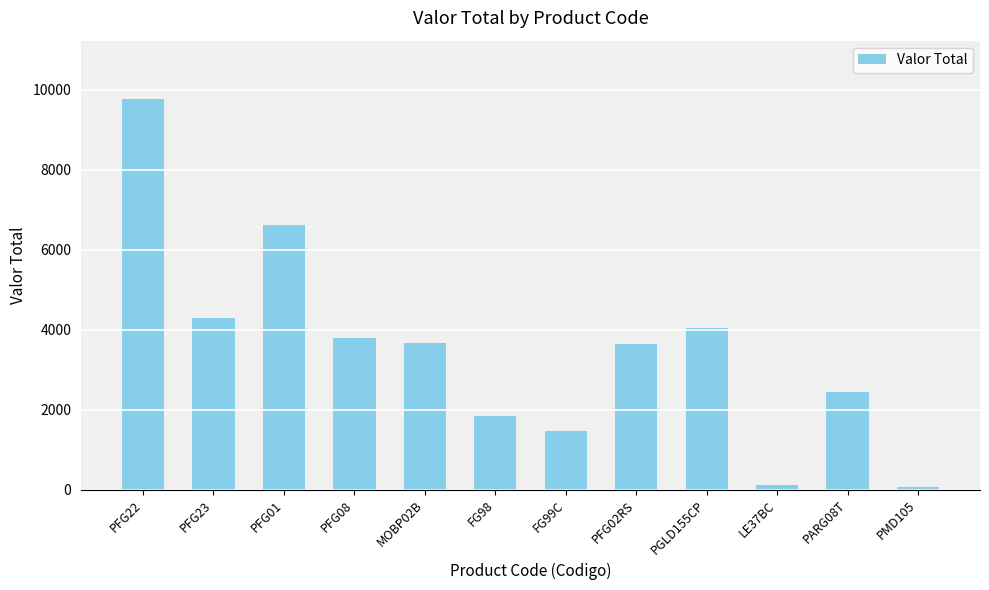

Between PFG01 and FG98, which is larger?

PFG01